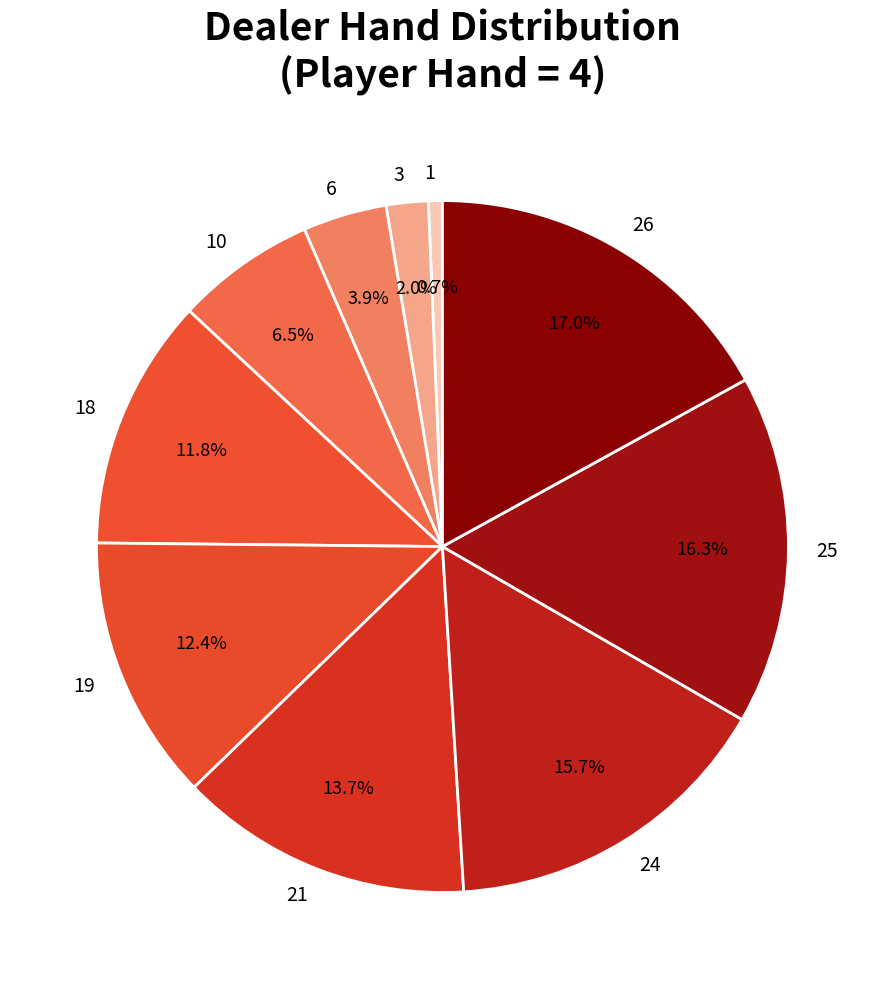

Which has a higher value, 6 or 10?

10